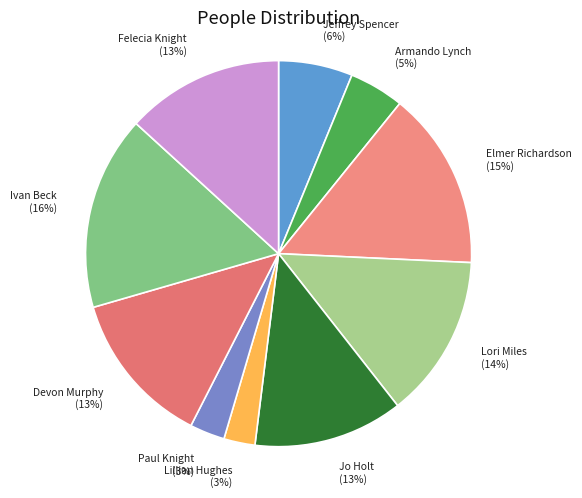

What percentage is the Jo Holt slice, to the nearest percent?

13%